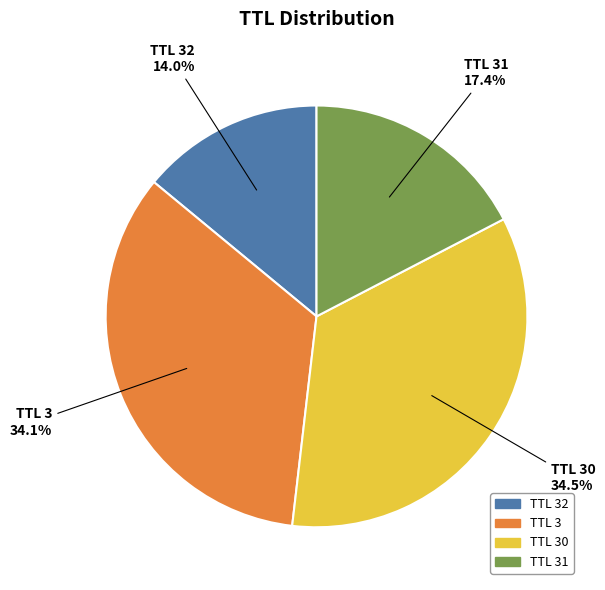

Is there a majority slice in this chart?

No